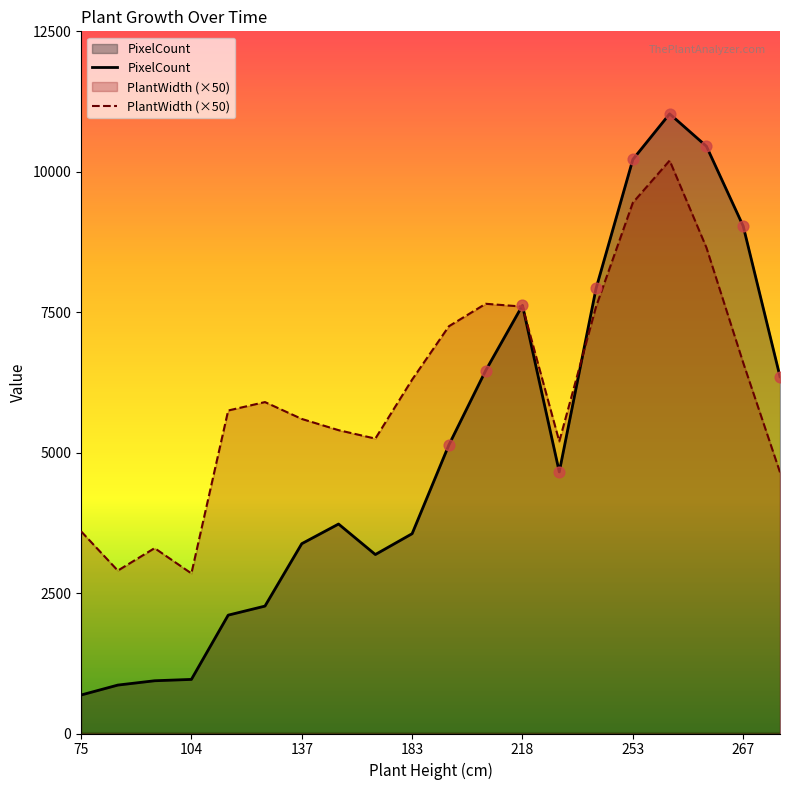

What are all the series names shown in the legend?

PixelCount, PlantWidth (×50)